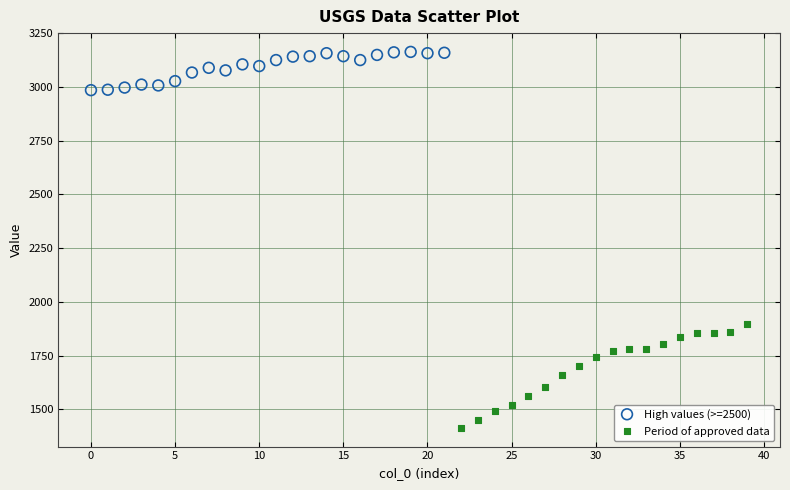

Which series reaches the maximum Y coordinate?

High values (>=2500)